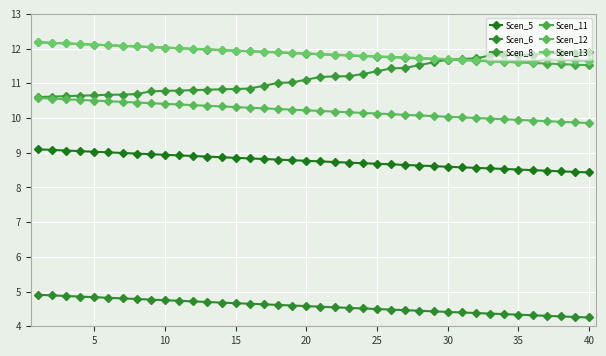

Is this an area chart (filled region under the line)?

No